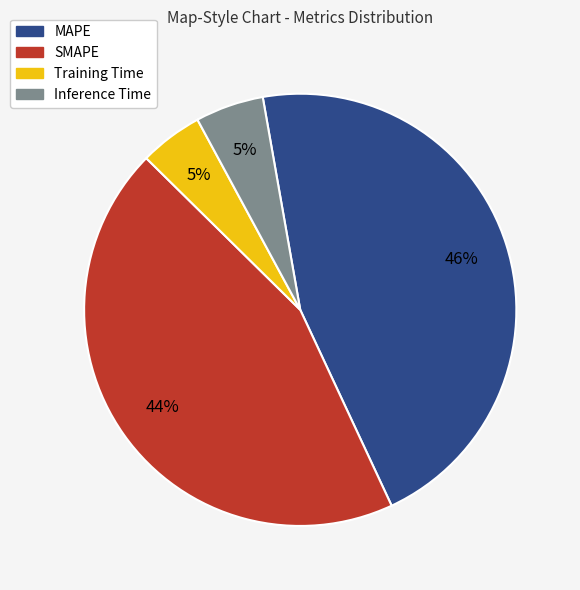

How many slices are in this pie chart?

4